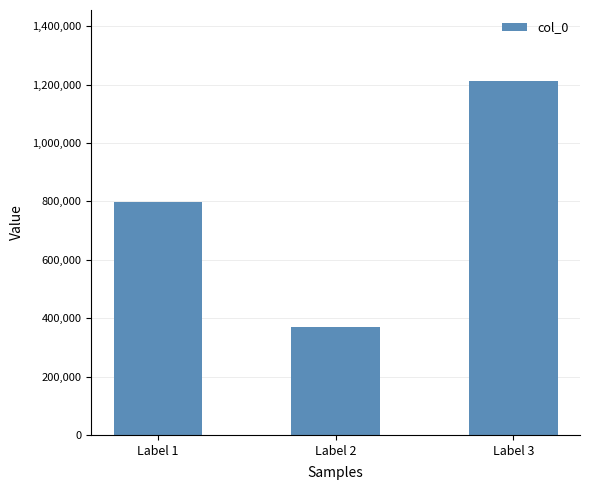

Reading left to right, transcribe all the data shown in this chart.

Label 1=798974	Label 2=368839	Label 3=1212600